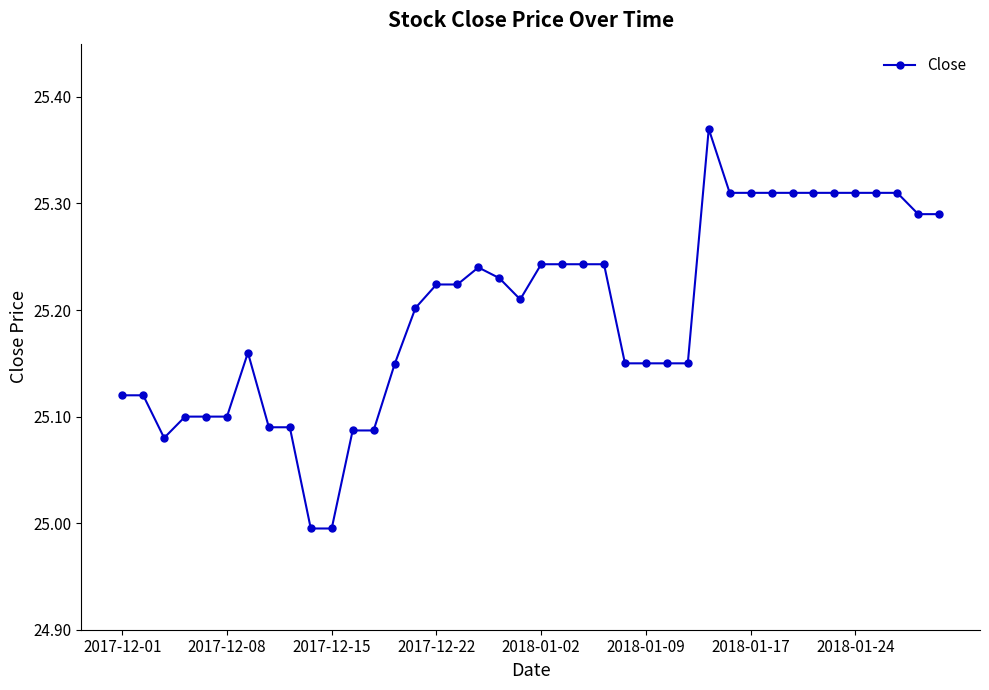

True or false: there are more than 2 points higher than both neighbors.

True